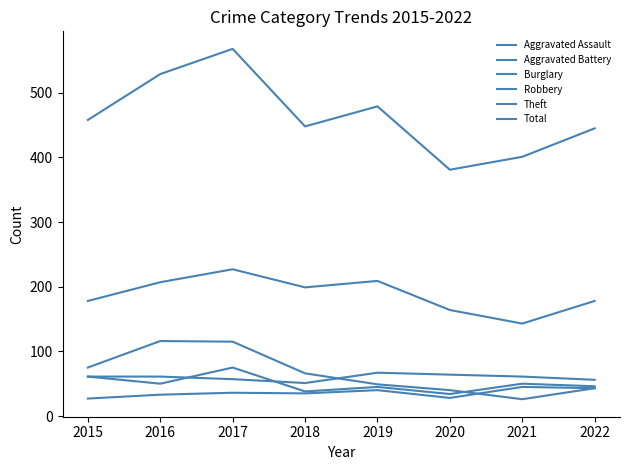

What is the average value of the Theft series?

188